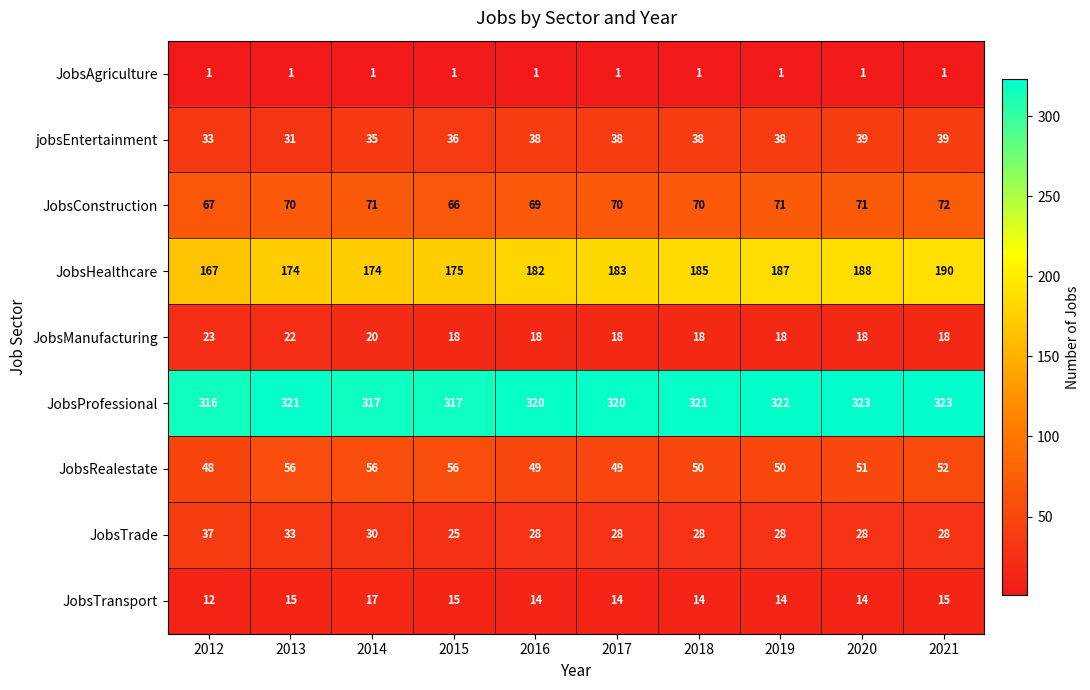

True or false: JobsConstruction has a value of 70 at 2013.

True